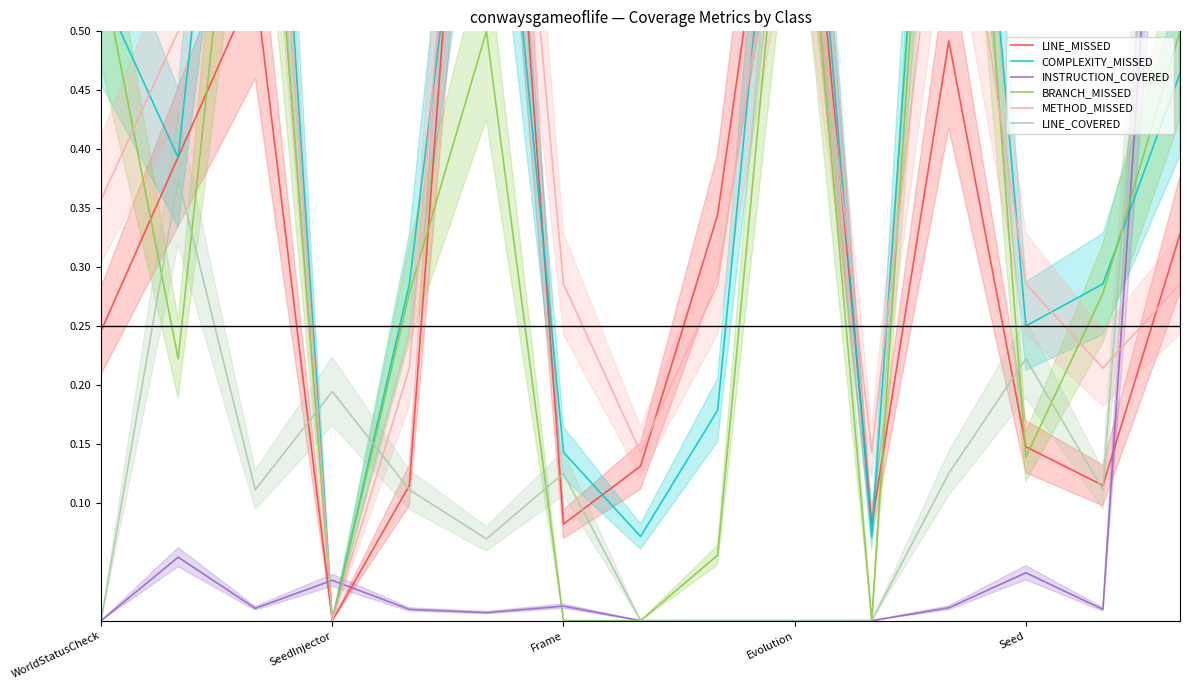

What is the label of the 11th point from the right?

Seed